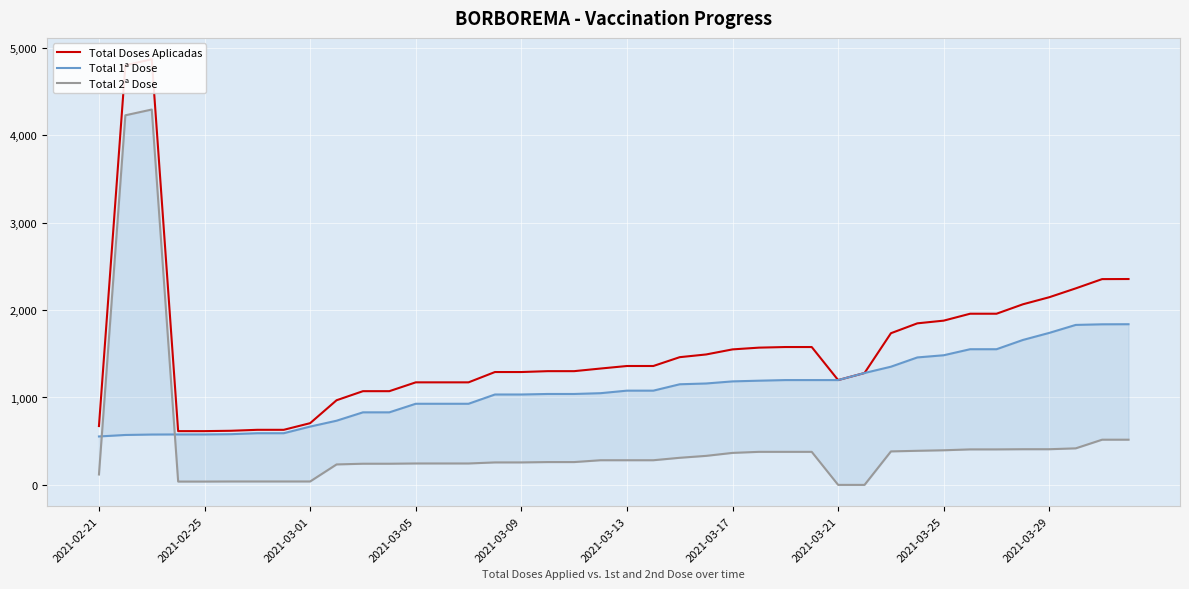

Which series changed the most between 23 and 32?

Total Doses Aplicadas